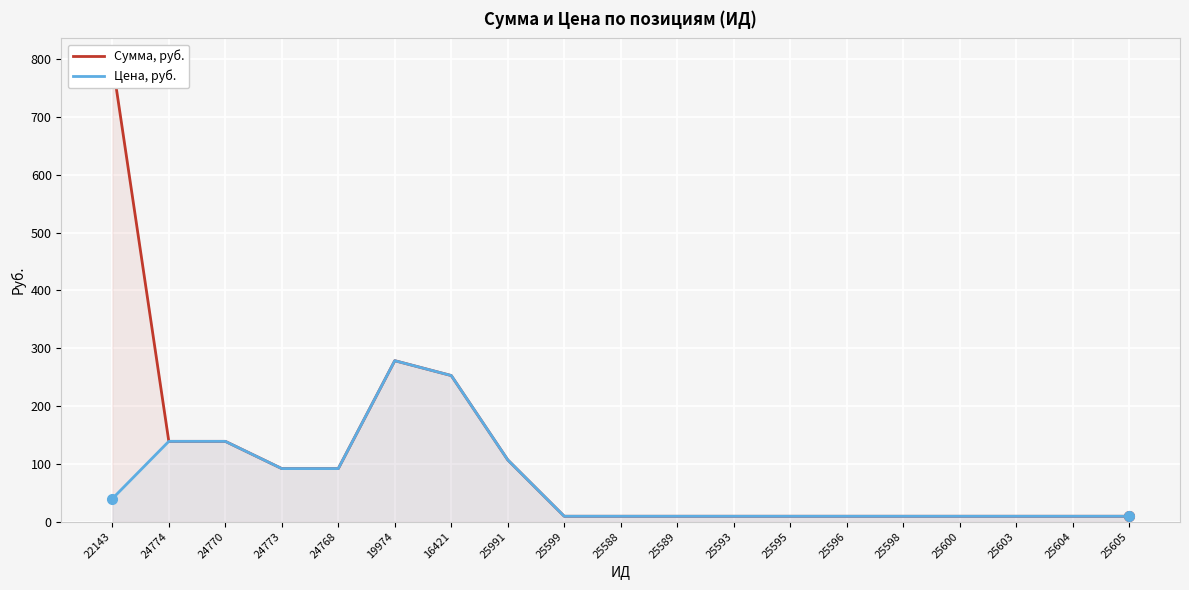

True or false: Сумма, руб. has more than 0 interior local peaks.

True